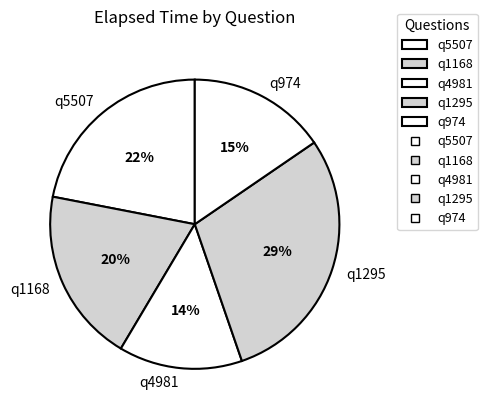

To the nearest percent, what is the combined percentage of q1295 and q4981?

43%